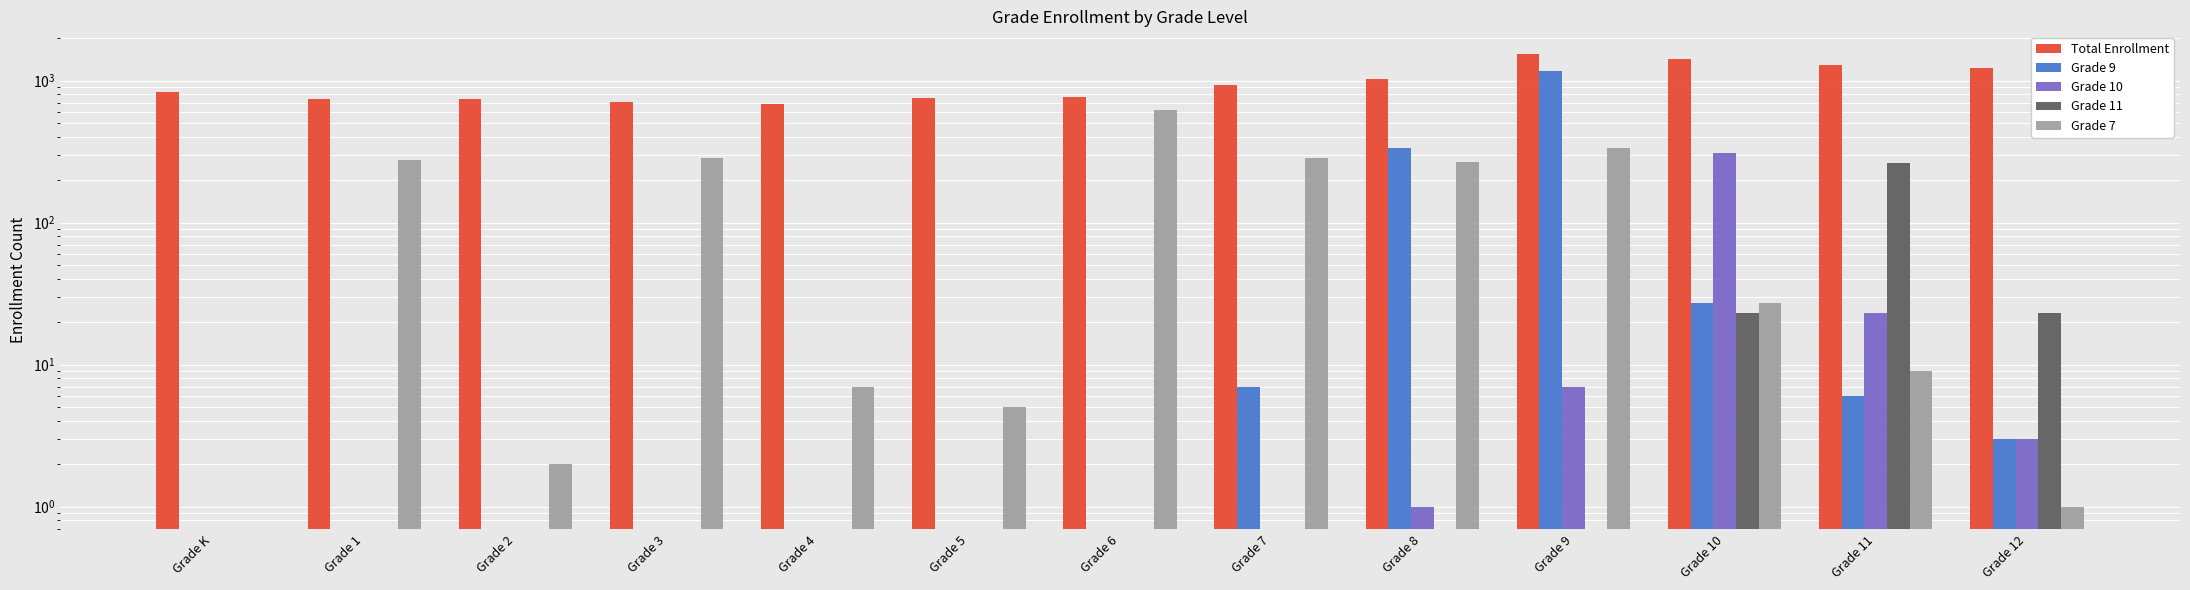

What is the label of the 5th bar from the right?

Grade 8